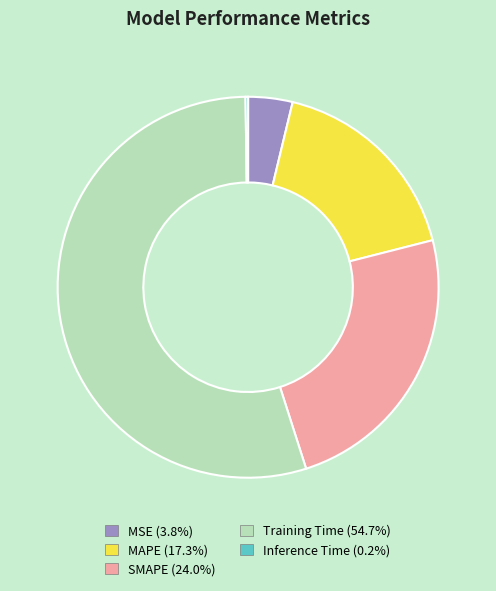

Combined, do SMAPE and MAPE account for over 50%?

No